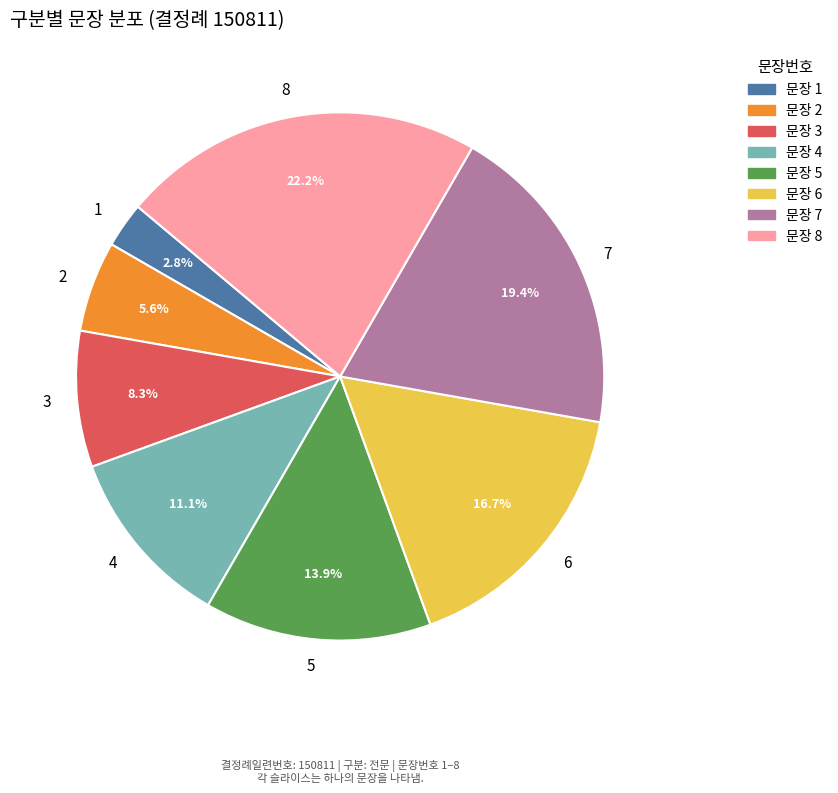

To the nearest percent, what portion does 3 represent?

8%